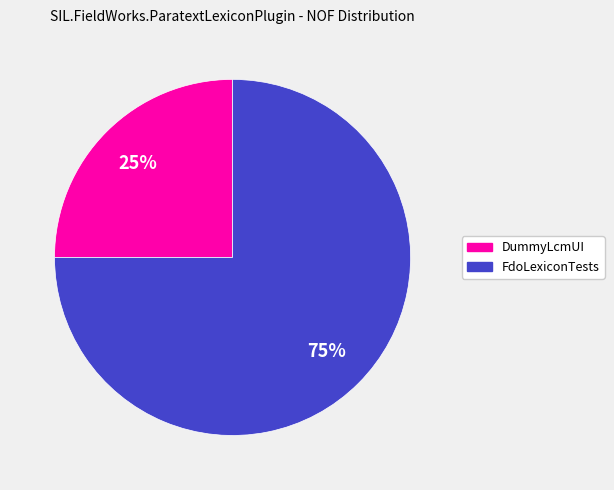

Do DummyLcmUI and FdoLexiconTests together represent more than half of the pie?

Yes